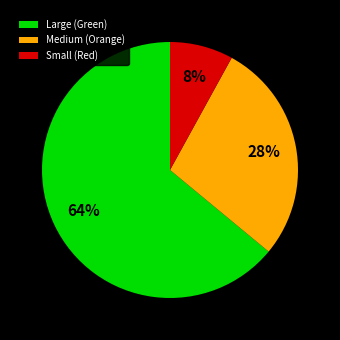

Between Medium (Orange) and Large (Green), which is larger?

Large (Green)